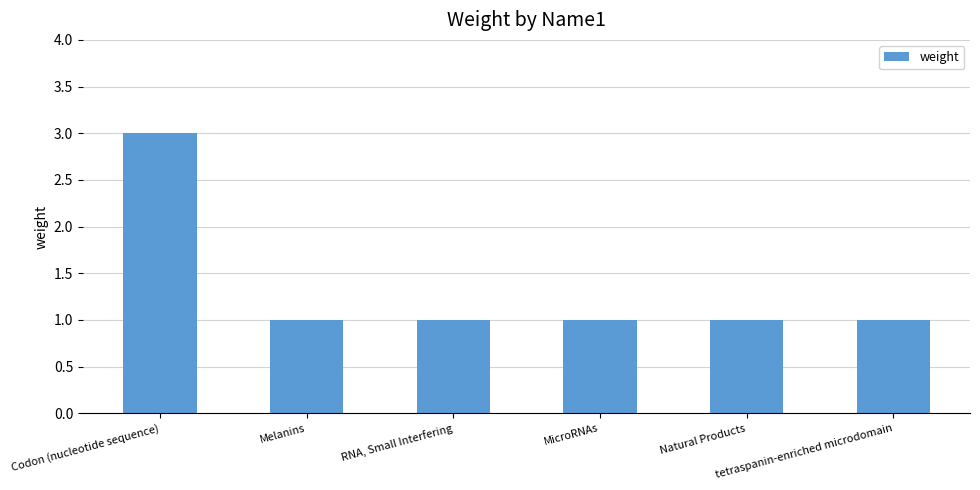

What is the difference between the maximum and second lowest values?

2